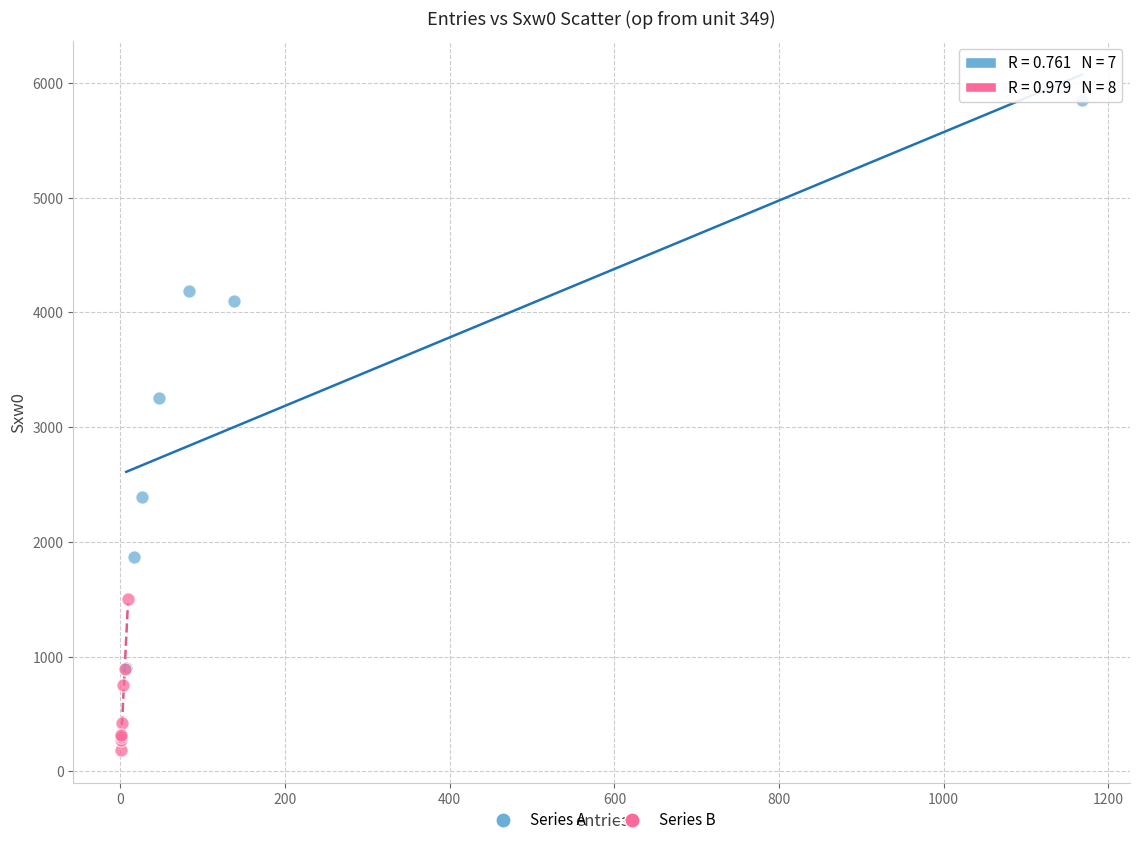

Which series reaches the minimum Y coordinate?

Series B